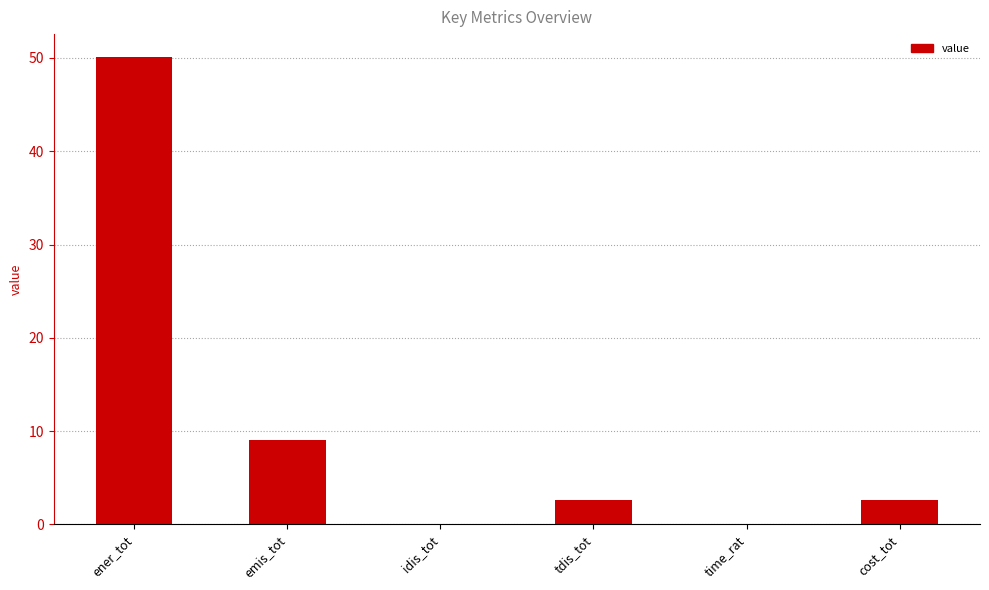

Are the bars grouped side by side (vs. stacked)?

No